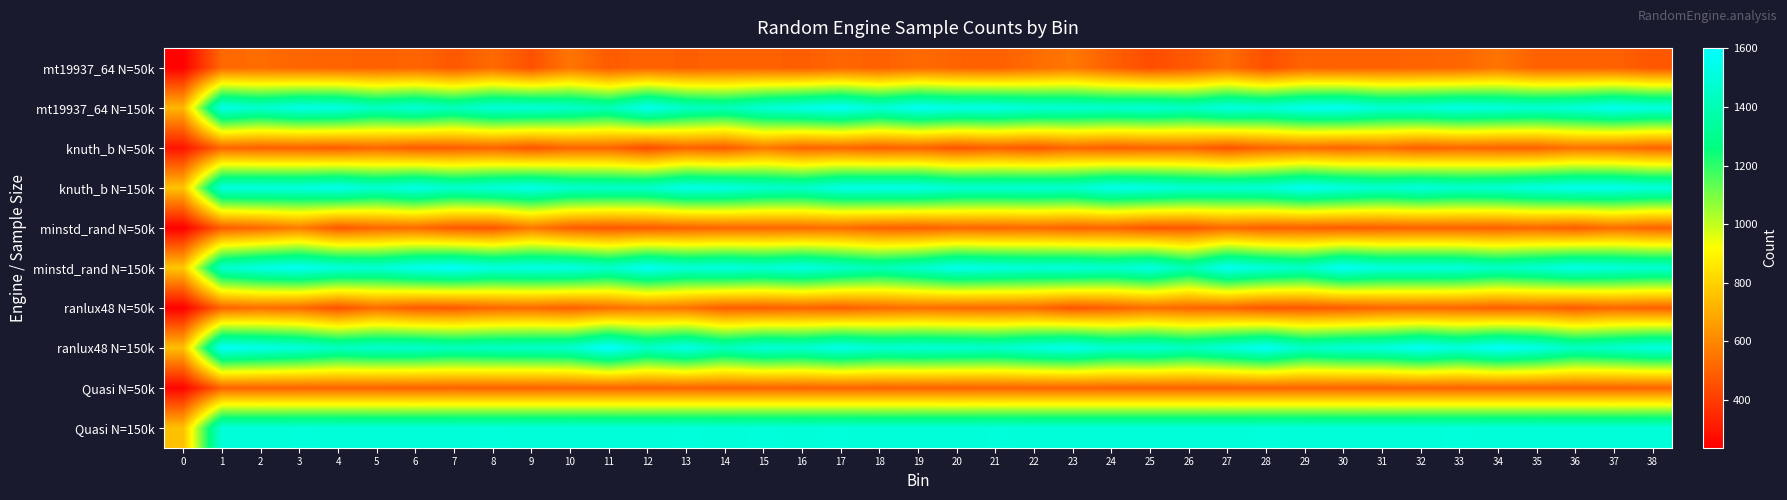

Which series has the widest spread of values?

ranlux48 N=150k